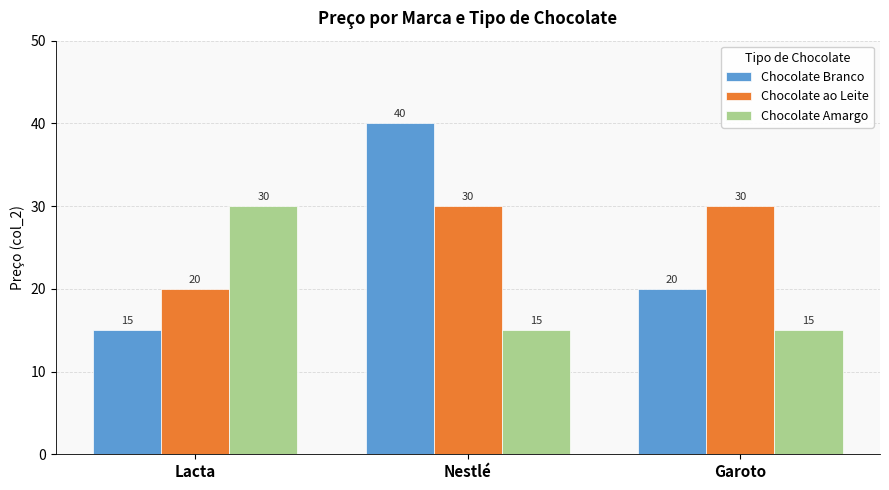

What is the difference between the highest and lowest values at Lacta?

15